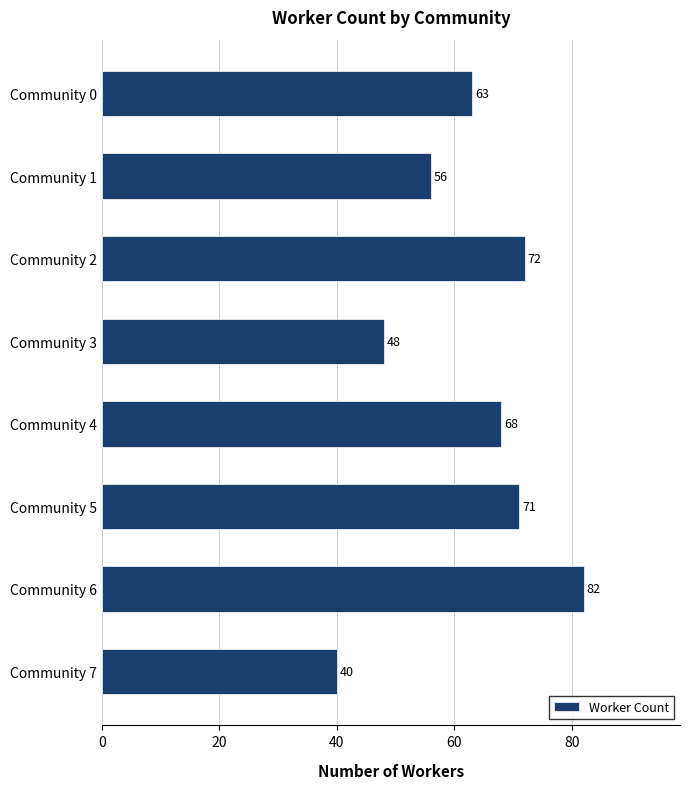

List the labels in order of value, largest first.

Community 6, Community 2, Community 5, Community 4, Community 0, Community 1, Community 3, Community 7